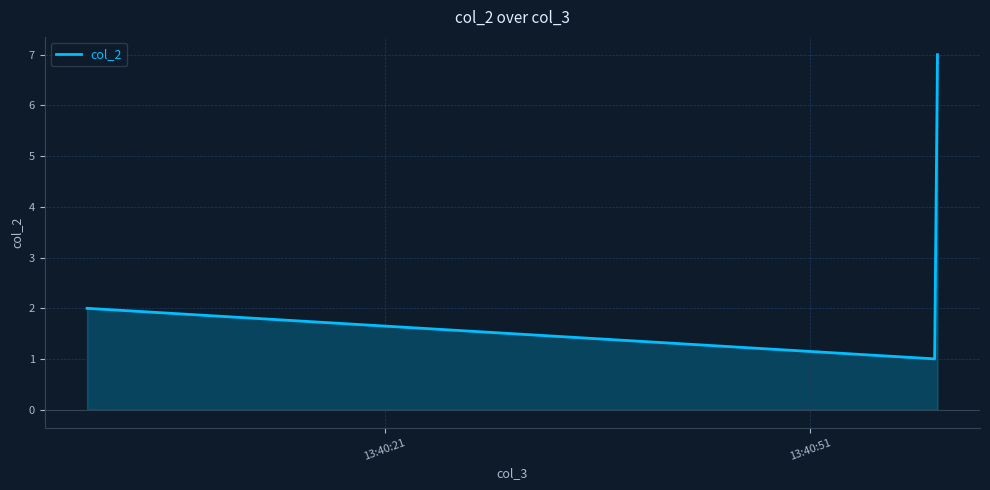

What is the greatest value displayed?

7.0